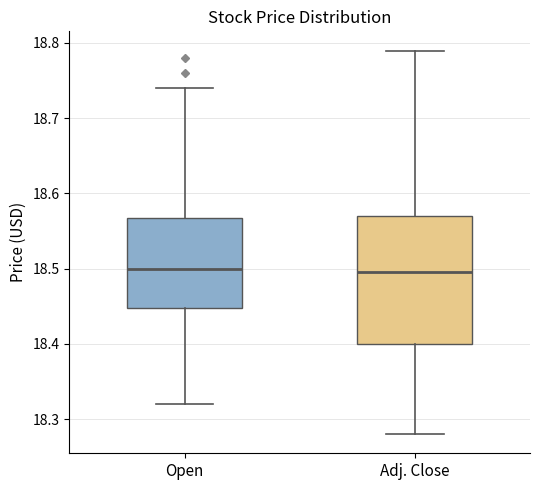

Reading left to right, read every box against the y-axis: the position of its median line, the range the box covers, and the ends of its whiskers. The values are not printed on the chart, so give them approximately, as read against the axis.

Open: median 18.50, box 18.45 to 18.57, whiskers 18.32 to 18.74
Adj. Close: median 18.50, box 18.40 to 18.57, whiskers 18.28 to 18.79